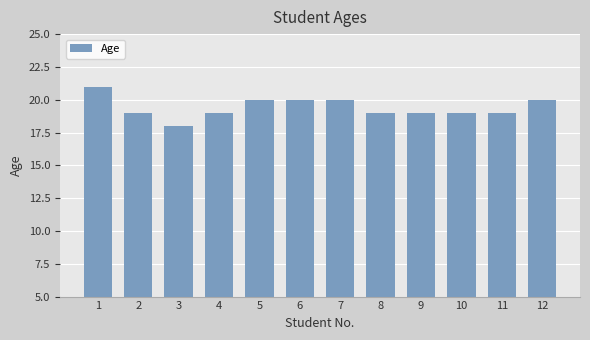

What is the minimum value shown in the chart?

18